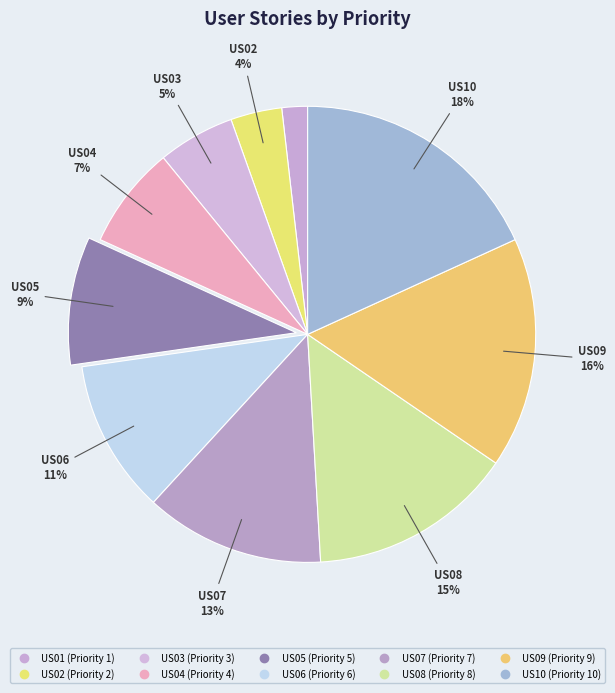

To the nearest percent, what percentage of the pie is US02?

4%